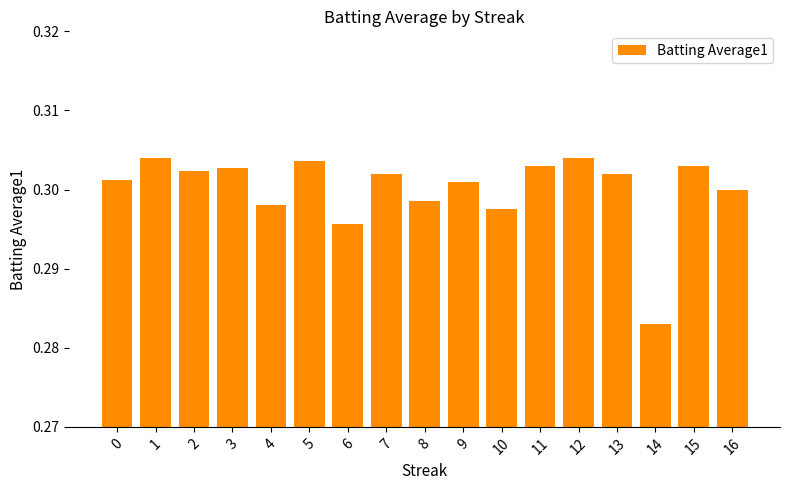

Between 16 and 10, which is larger?

16